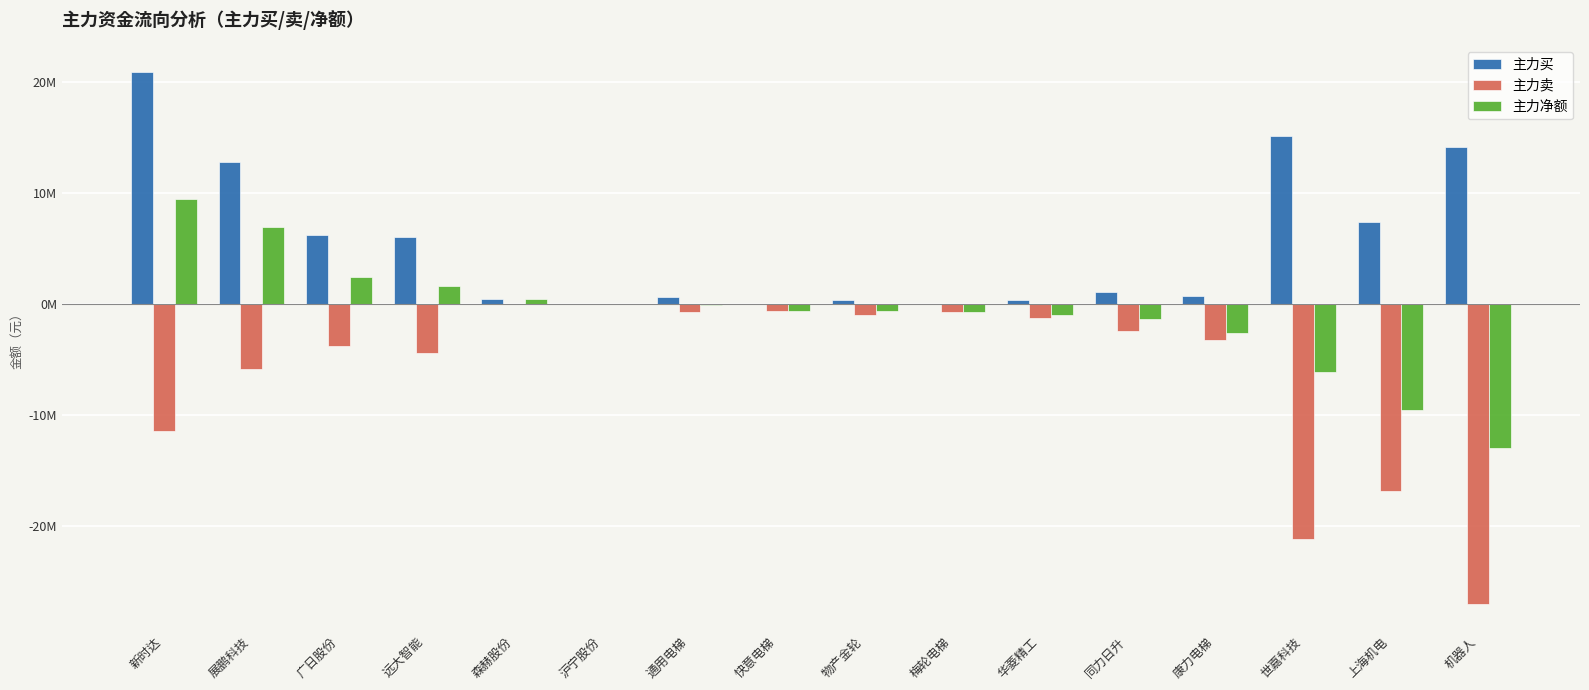

The value of 主力净额 at 沪宁股份 is 0. True or false?

True